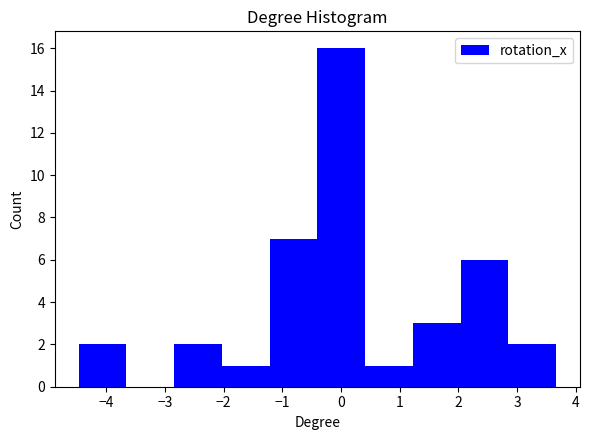

Reading left to right, list every bar in this chart as the range it spans on the x-axis followed by its height. Neither the bar edges nor the heights are printed on the chart, so give them approximately, as read against the axes.

-4.5 to -3.7: 2
-3.7 to -2.8: 0
-2.8 to -2.0: 2
-2.0 to -1.2: 1
-1.2 to -0.4: 7
-0.4 to 0.4: 16
0.4 to 1.2: 1
1.2 to 2.0: 3
2.0 to 2.9: 6
2.9 to 3.7: 2